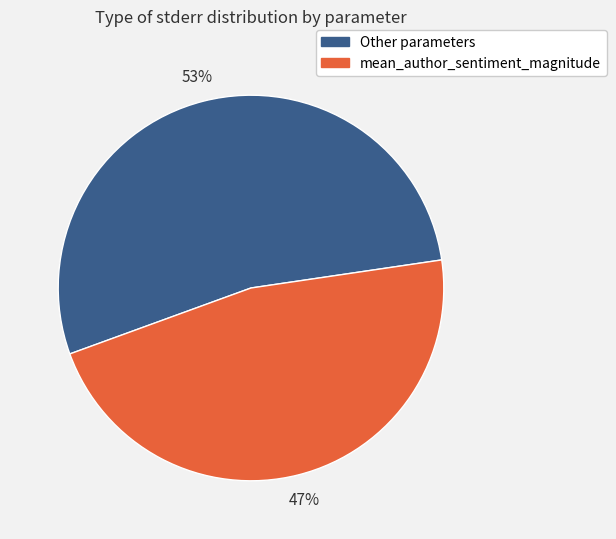

Does any single category account for the majority?

Yes